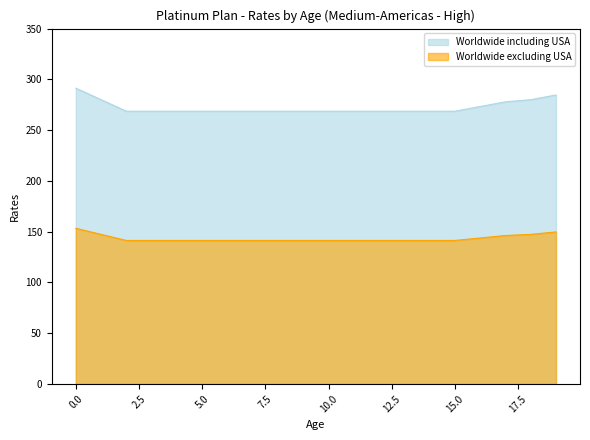

Which series has the largest total across all categories?

Worldwide including USA